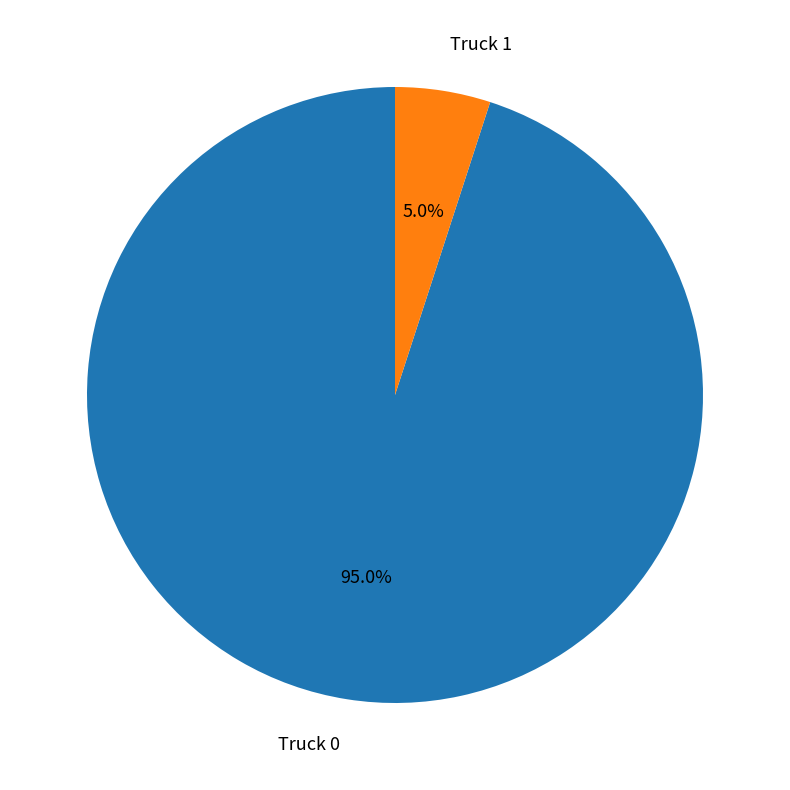

To the nearest percent, what percentage of the pie is Truck 0?

95%